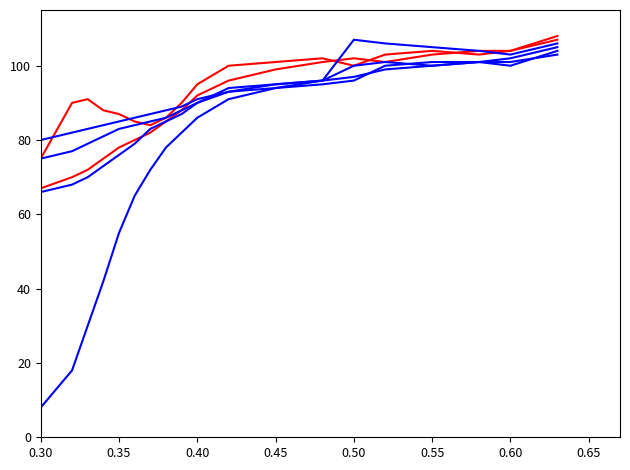

How many lines are shown in the chart?

6